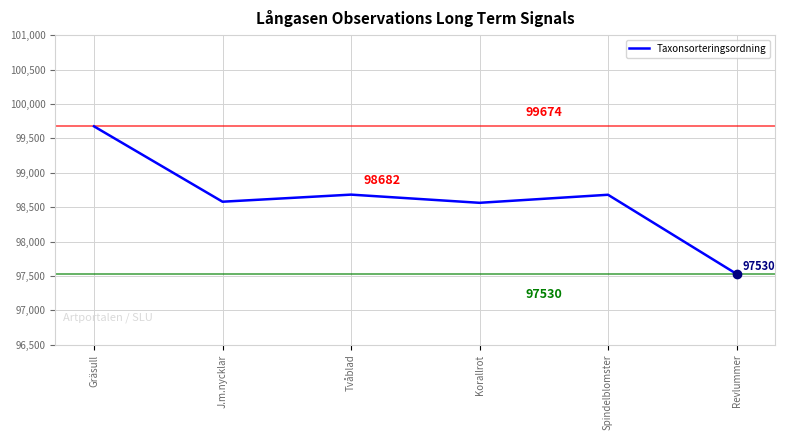

Which category has the lowest value across all series?

Revlummer